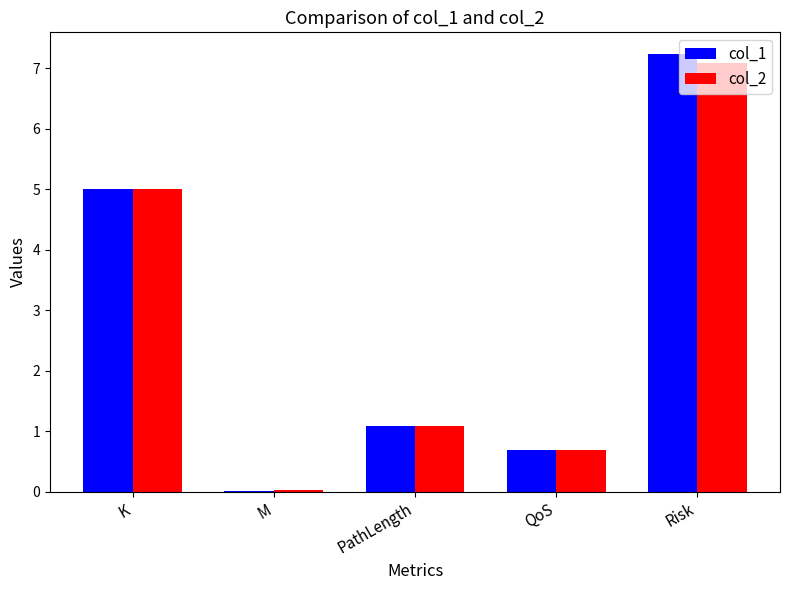

At which category is the sum across all series the highest?

Risk